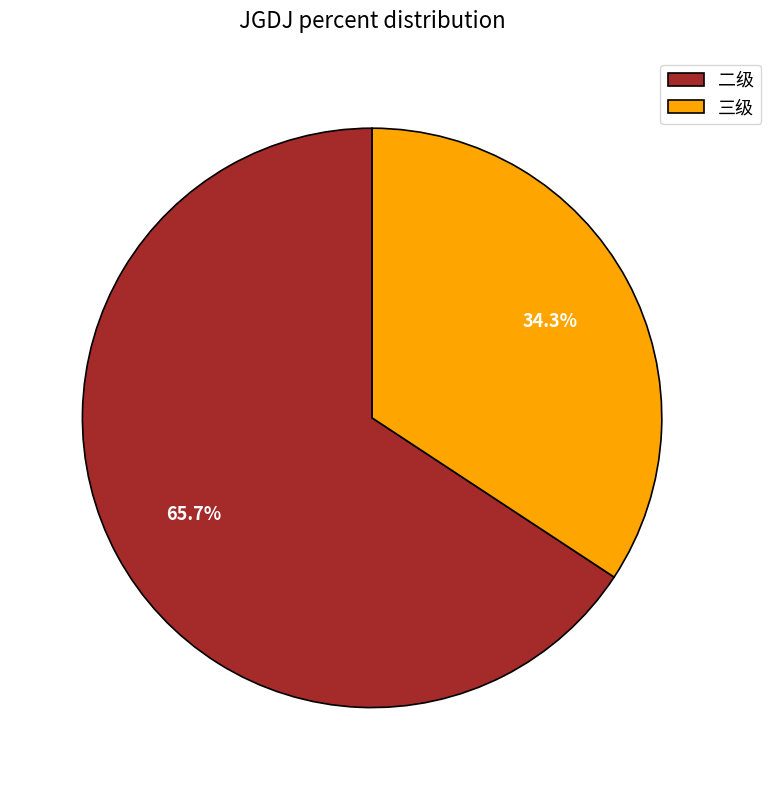

To the nearest percent, what is the average slice percentage?

50%